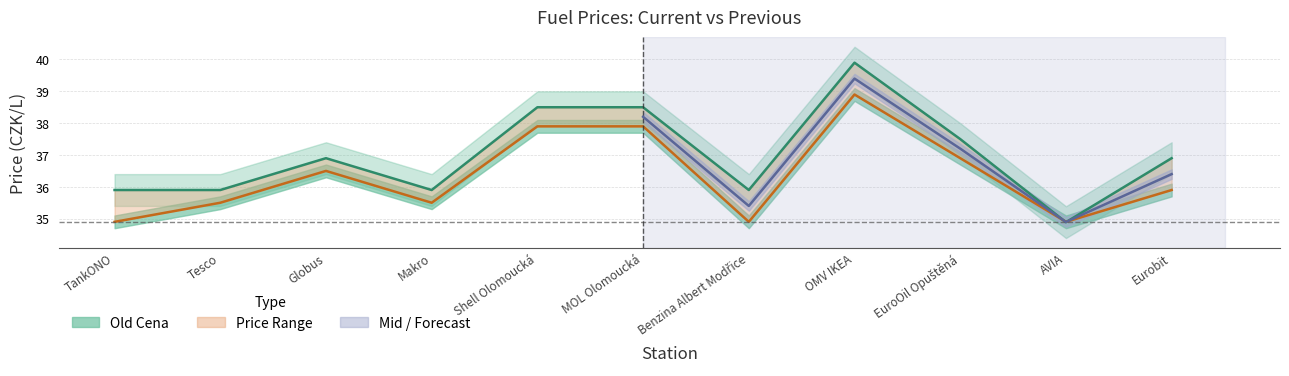

What is the lowest value of the Cena series?

34.9